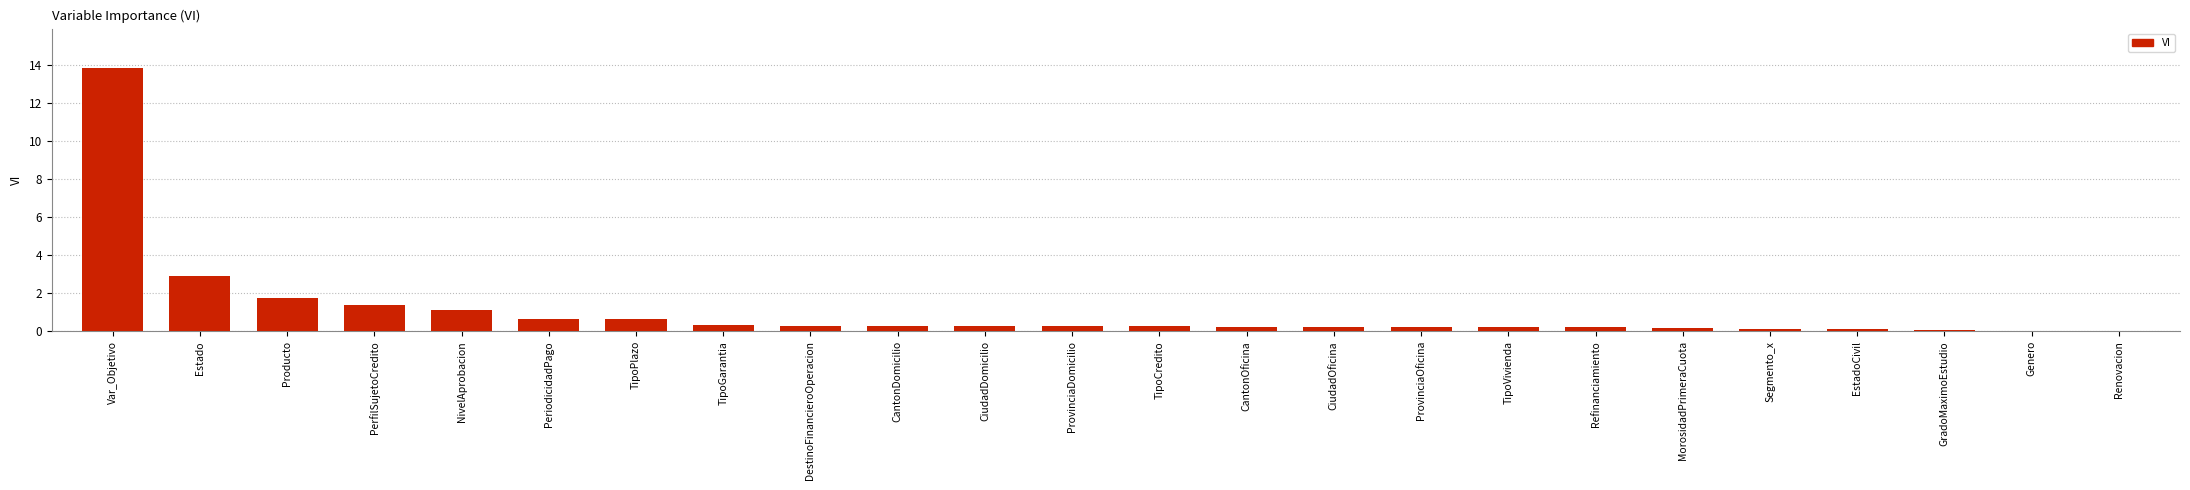

What is the sum of all values?

25.7